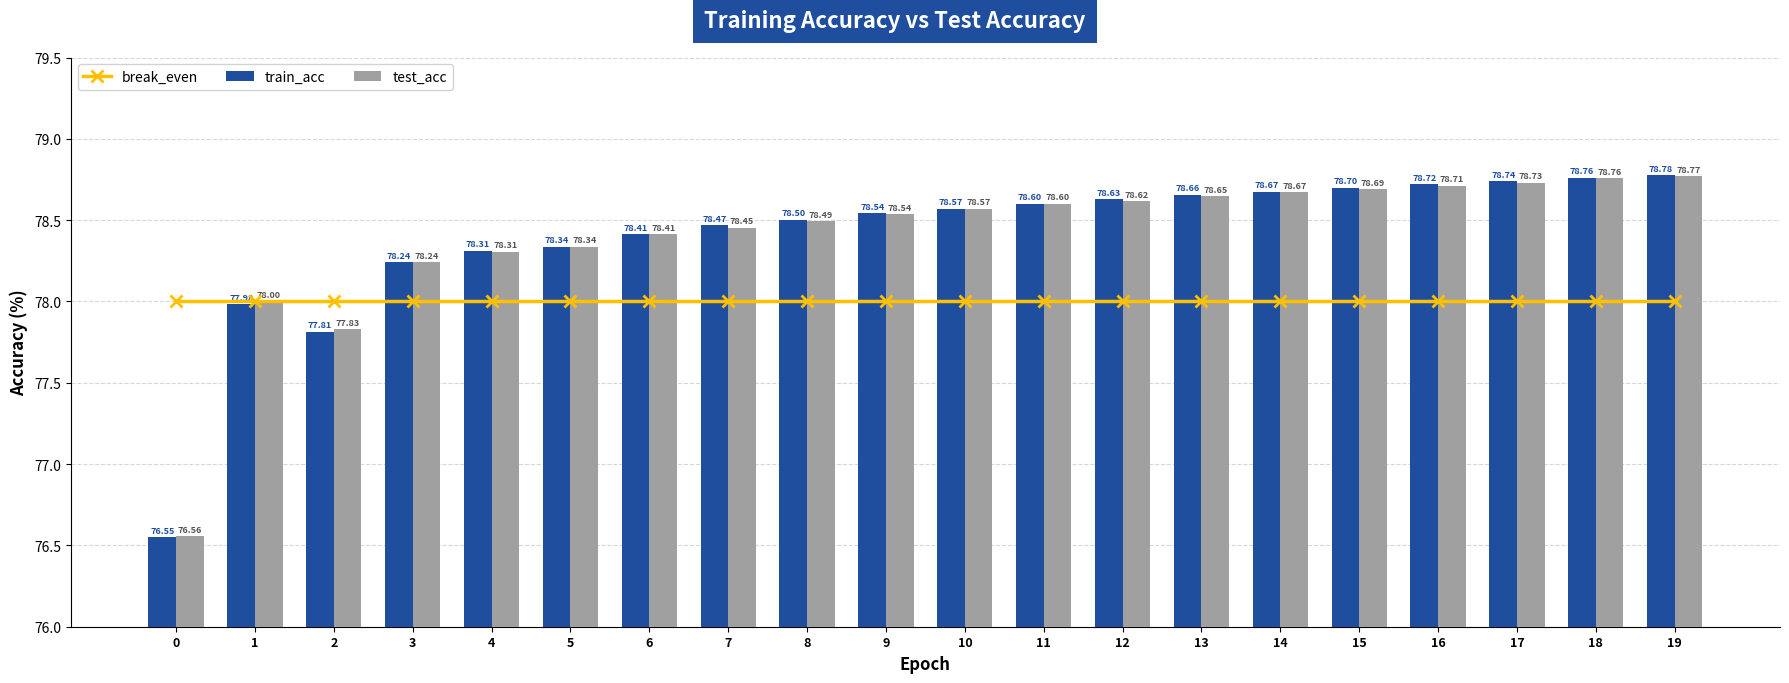

At which category does the chart reach its peak across all series?

19